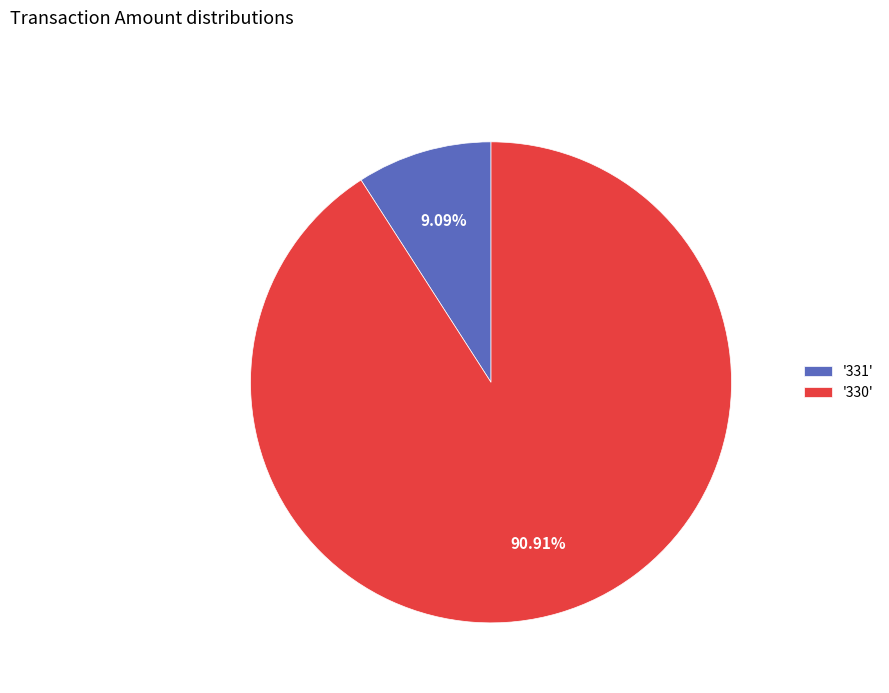

To the nearest percent, what is the difference between the largest and smallest slice percentages?

82%